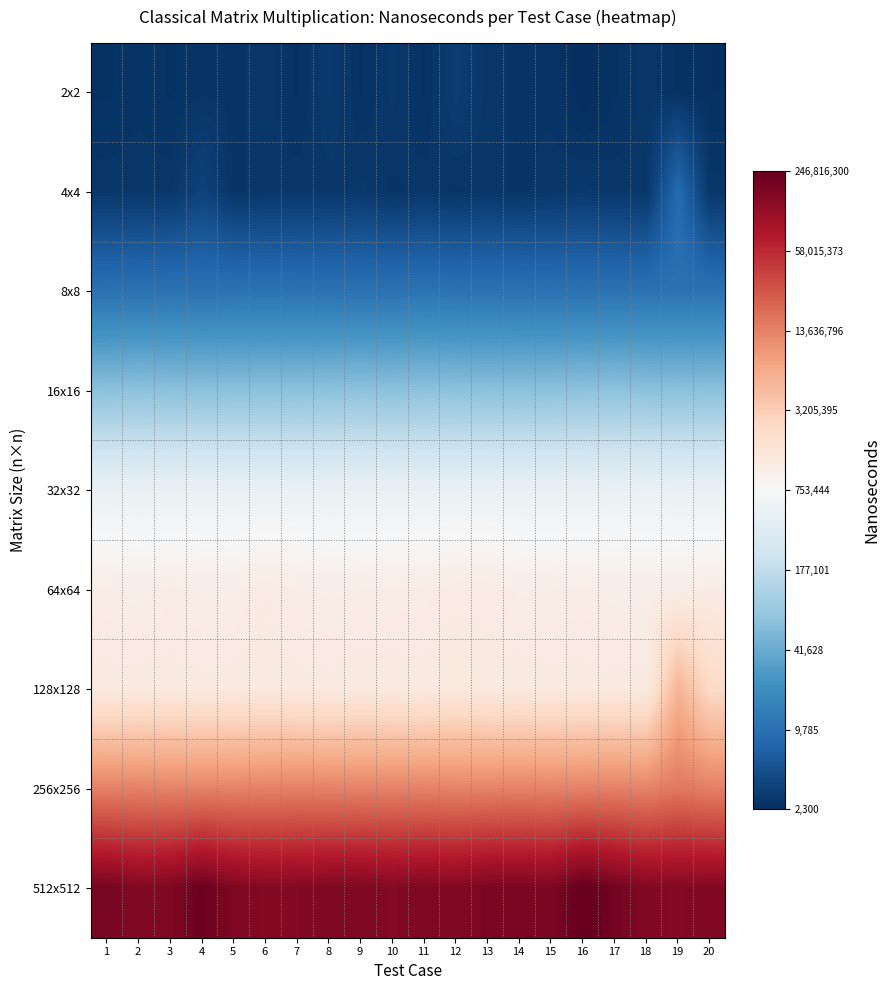

What is the difference between the highest and lowest values at 4?

4.9